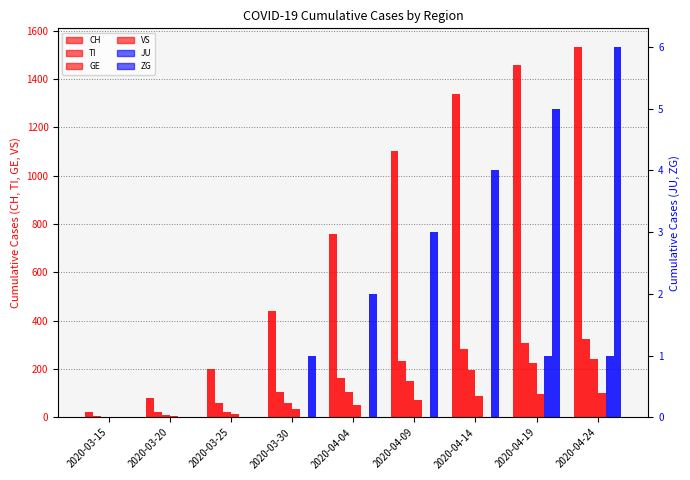

What is the sum of all CH values?

6932